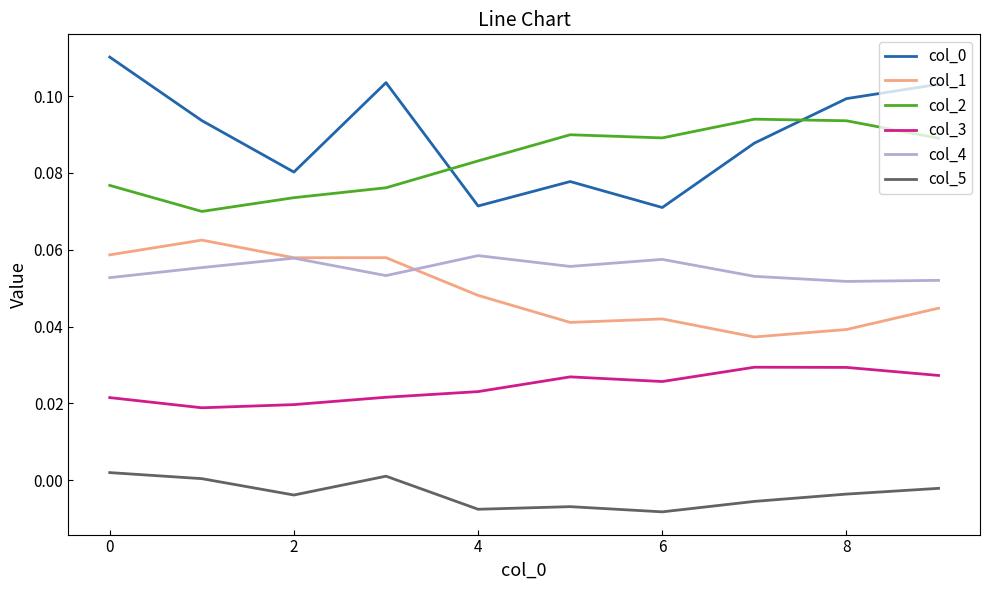

True or false: col_3 and col_4 intersect in this chart.

False